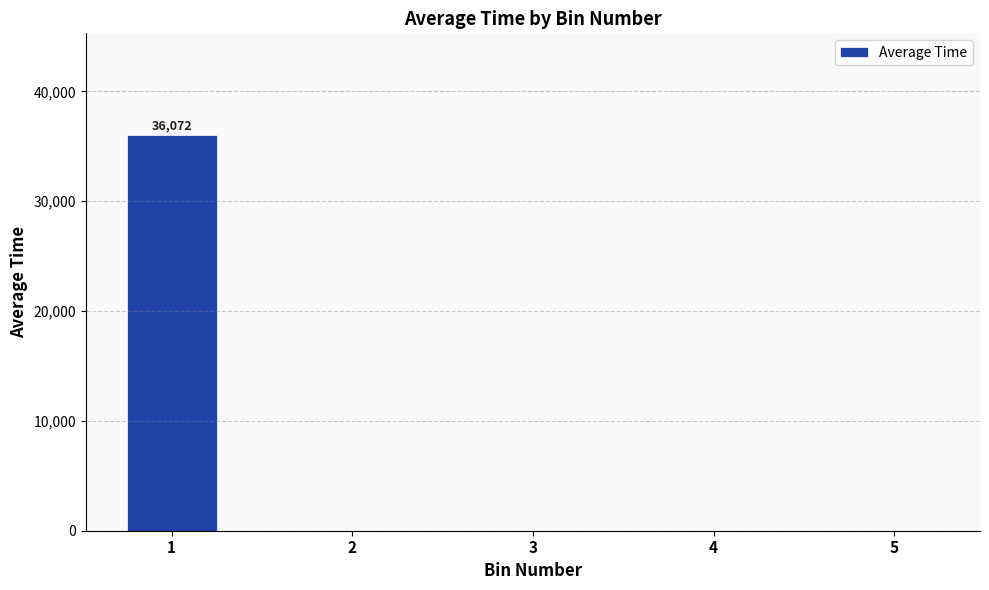

What is the sum of the values at 1 and 2?

36072.2